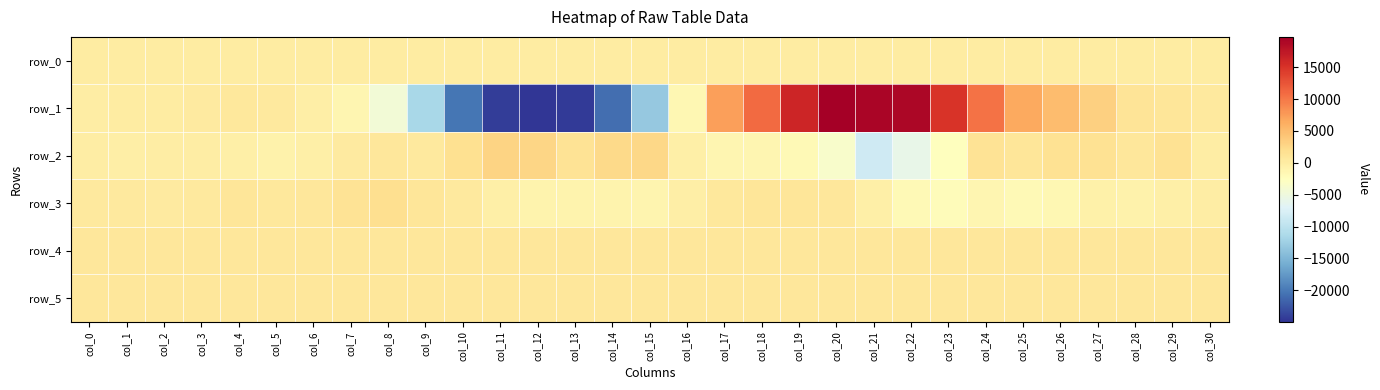

At how many categories does at least one series exceed 14870?

5